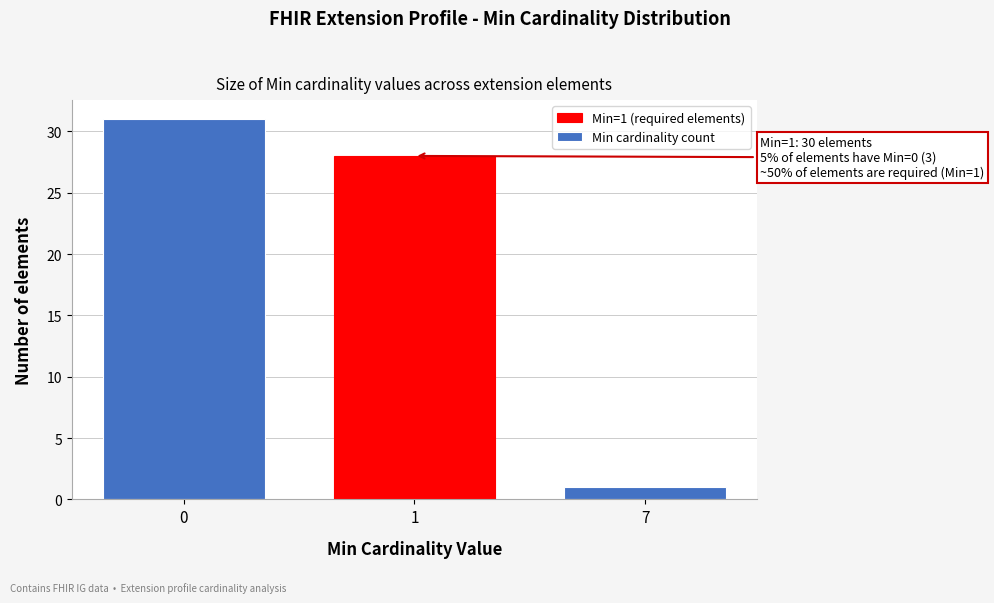

Reading right to left, what are all the values shown in this chart?

7=1	1=28	0=31